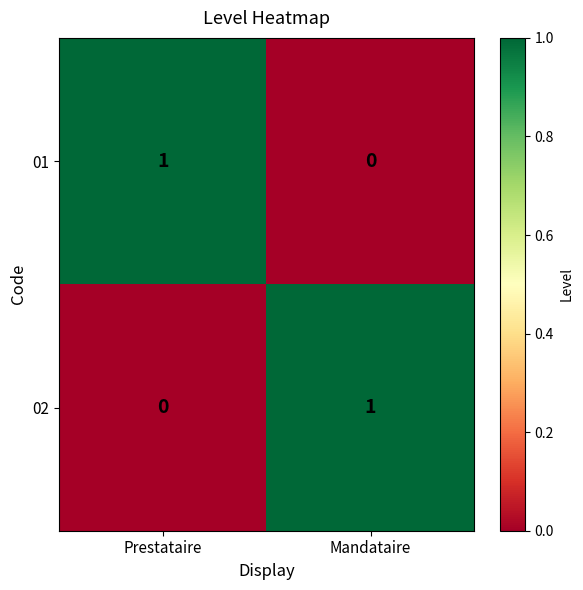

At which label does 02 reach its peak?

Mandataire